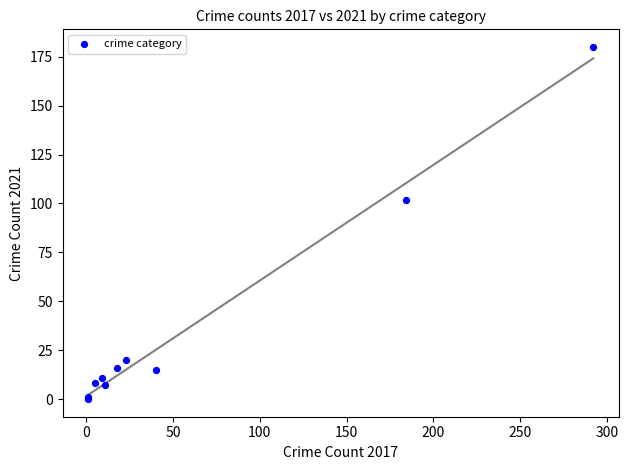

What Y value in the scatter plot is closest to 90?

102